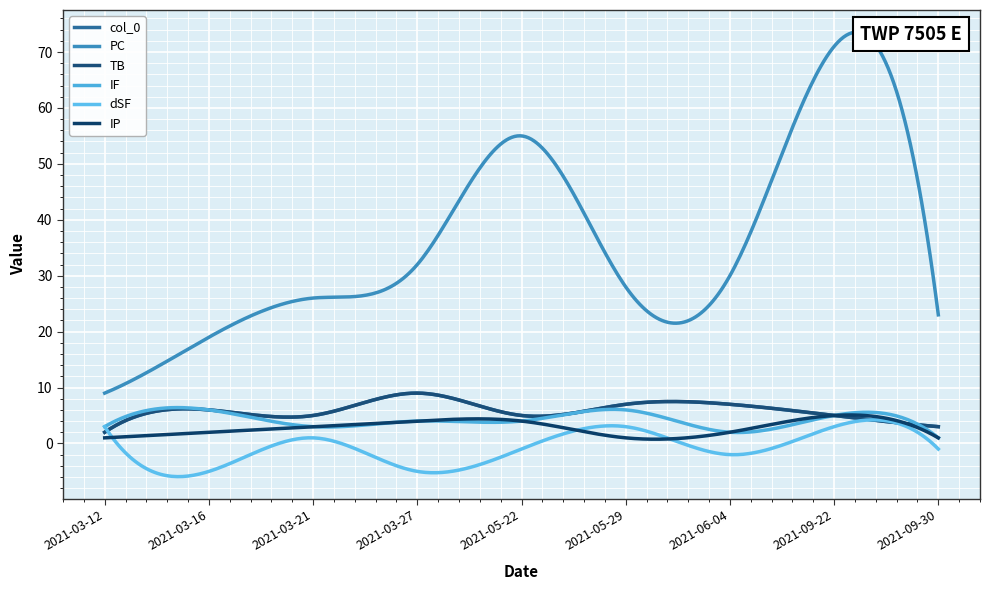

Where is the first local minimum for TB?

2021-03-21